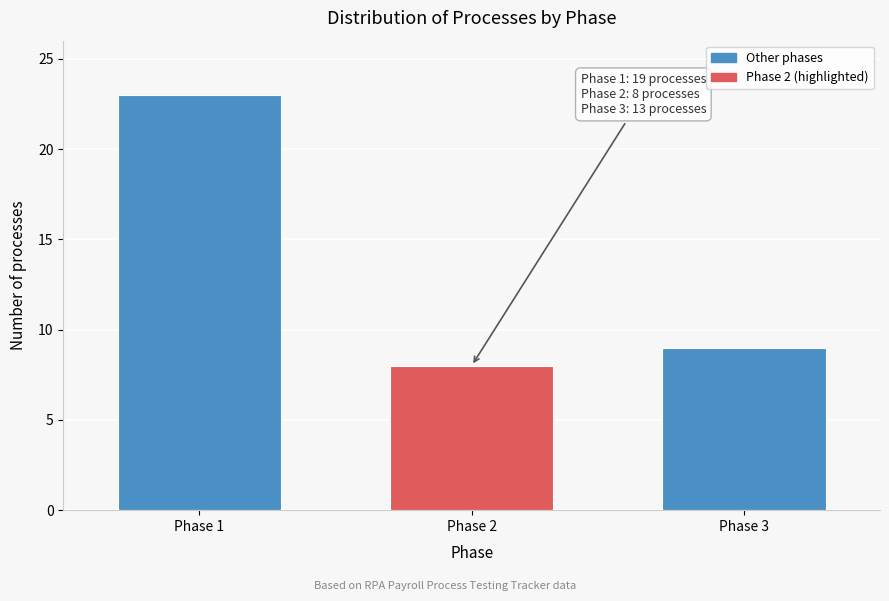

Reading left to right, what are all the values shown in this chart?

Phase 1=23	Phase 2=8	Phase 3=9